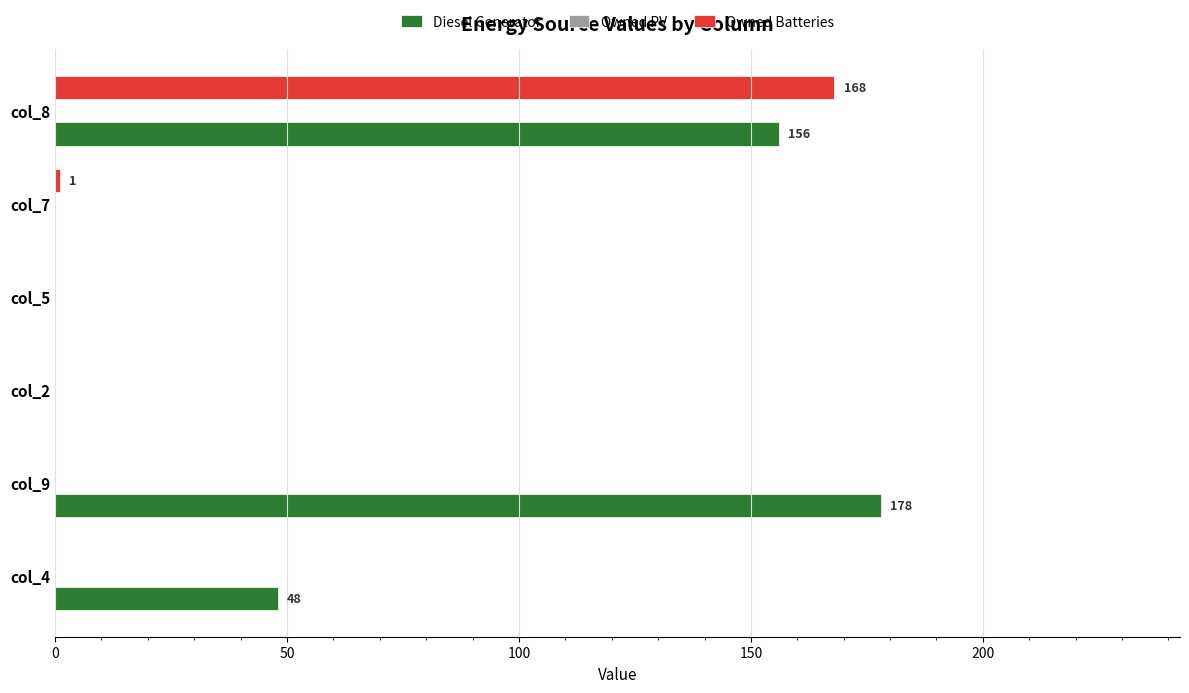

Which label corresponds to the largest value in the chart?

col_9